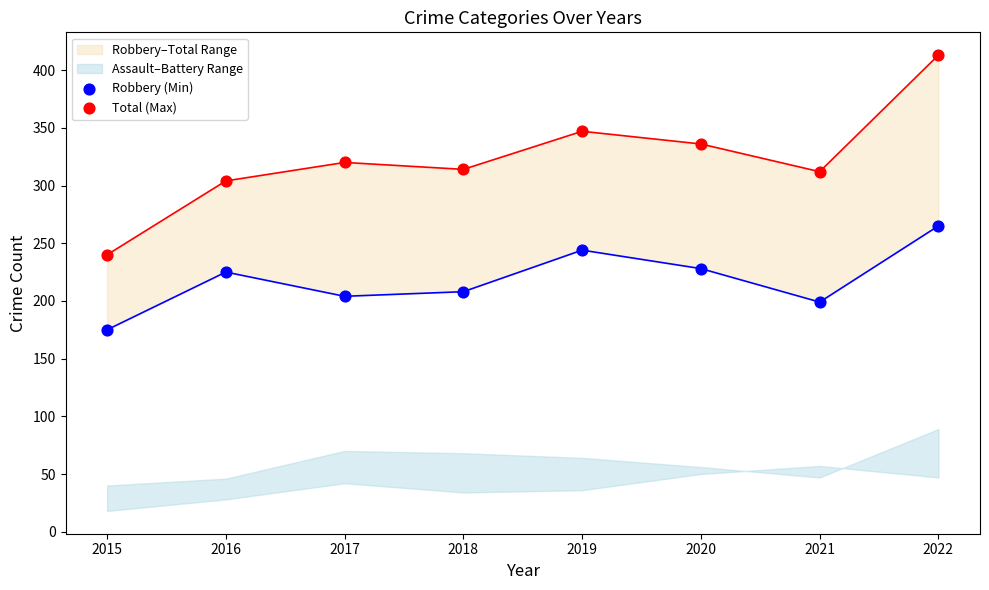

Which series has the largest total across all categories?

Total (Max)